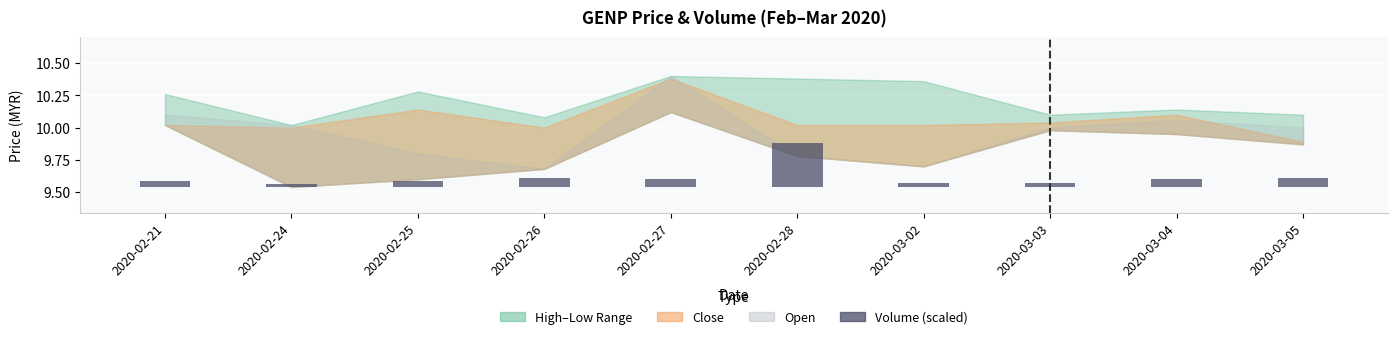

What is the difference between the maximum and minimum values?

0.3